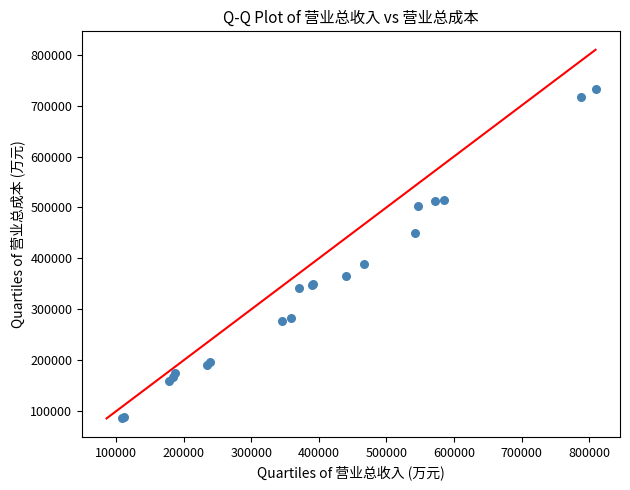

What Y value in the scatter plot is closest to 409611?

389672